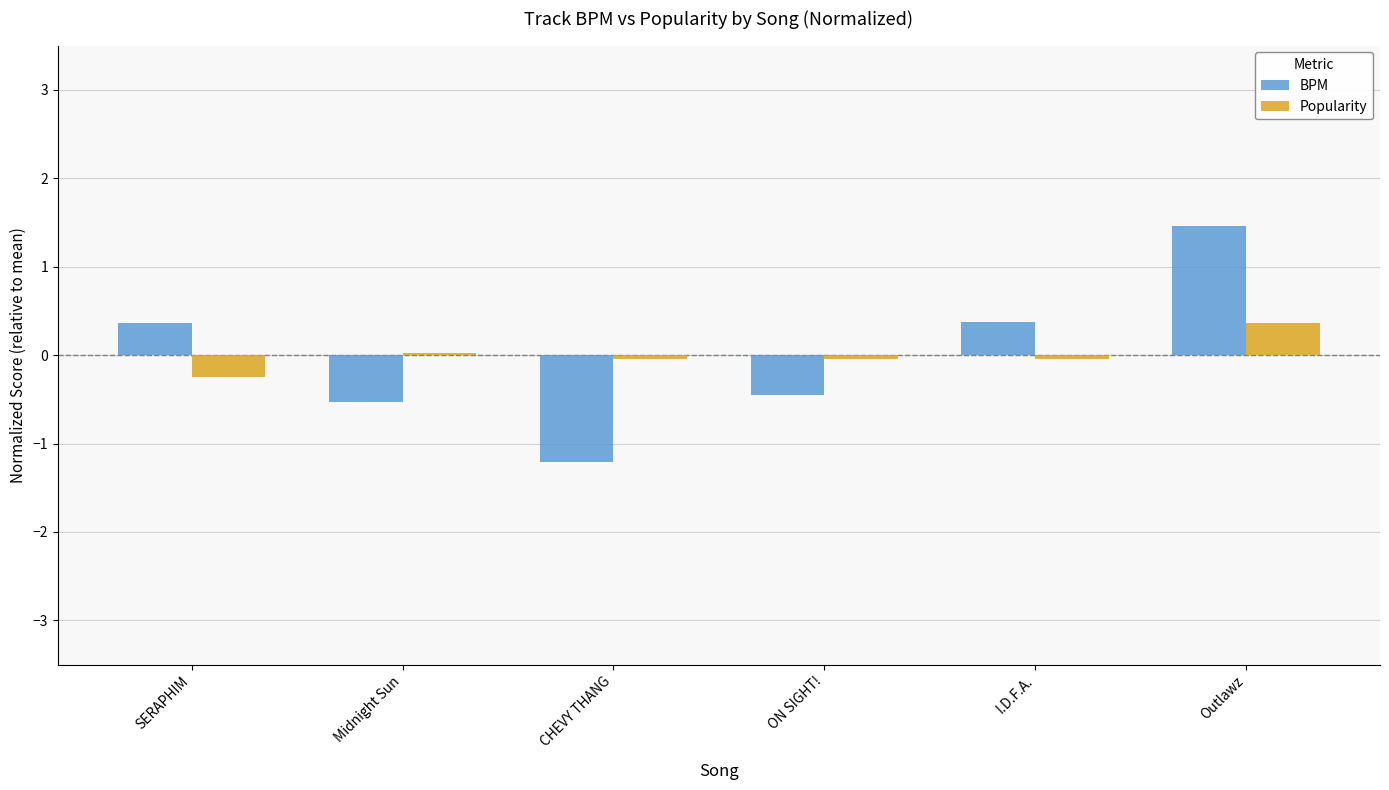

Does the chart contain any negative values?

Yes